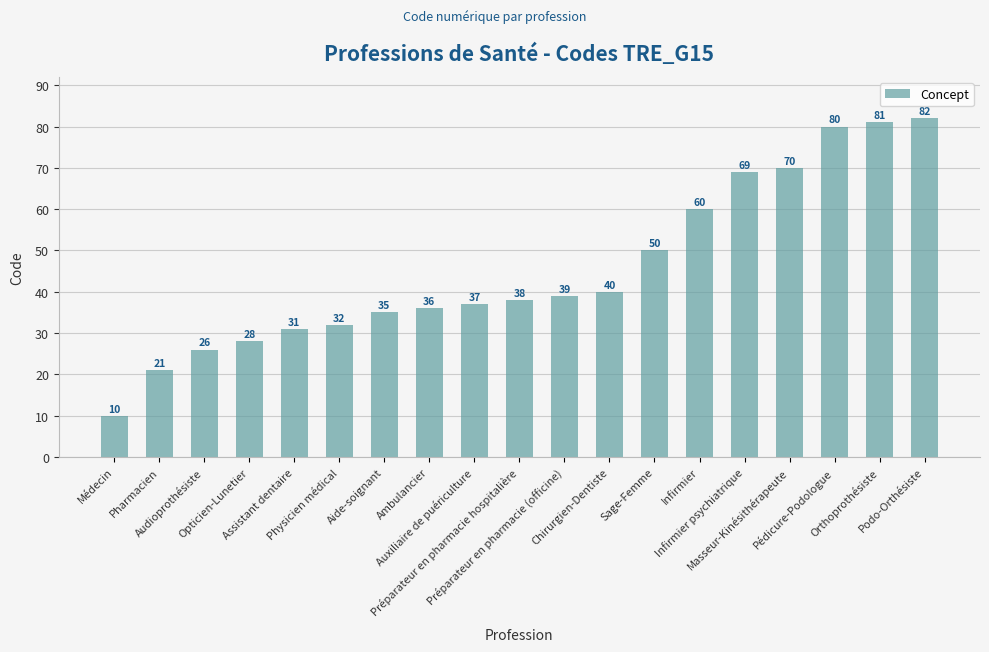

Is it true that the value at Auxiliaire de puériculture is 54?

False